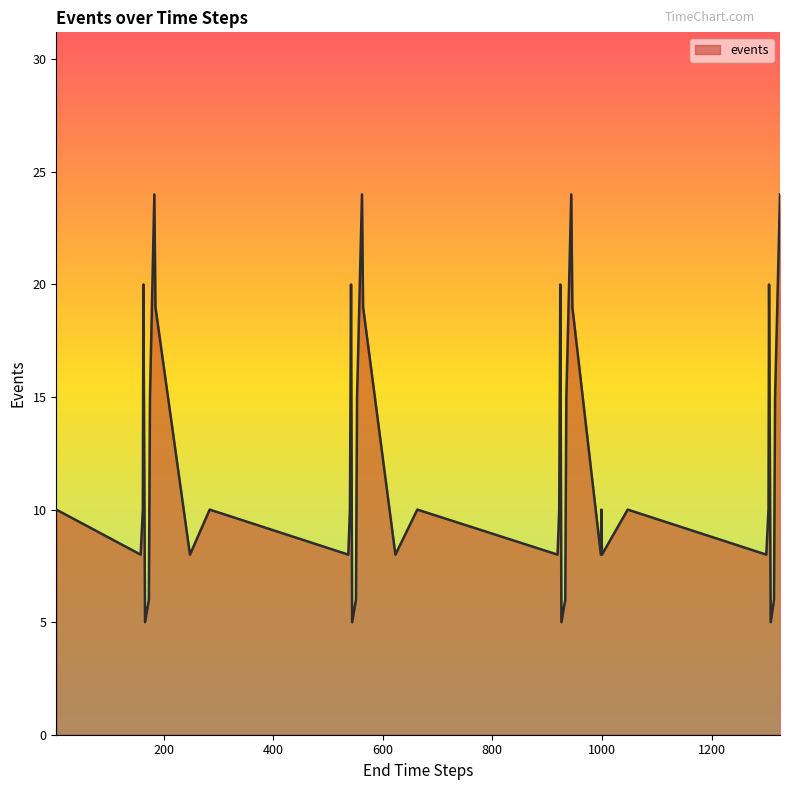

What is the maximum value shown in the chart?

24